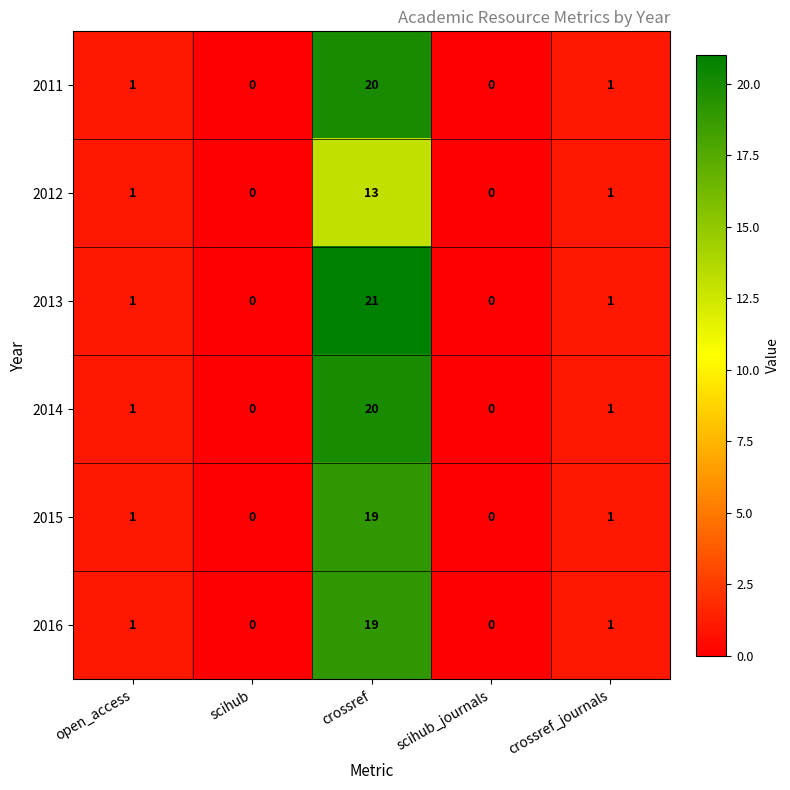

Reading left to right, transcribe all the data shown in this chart.

2011: open_access=1	scihub=0	crossref=20	scihub_journals=0	crossref_journals=1
2012: open_access=1	scihub=0	crossref=13	scihub_journals=0	crossref_journals=1
2013: open_access=1	scihub=0	crossref=21	scihub_journals=0	crossref_journals=1
2014: open_access=1	scihub=0	crossref=20	scihub_journals=0	crossref_journals=1
2015: open_access=1	scihub=0	crossref=19	scihub_journals=0	crossref_journals=1
2016: open_access=1	scihub=0	crossref=19	scihub_journals=0	crossref_journals=1